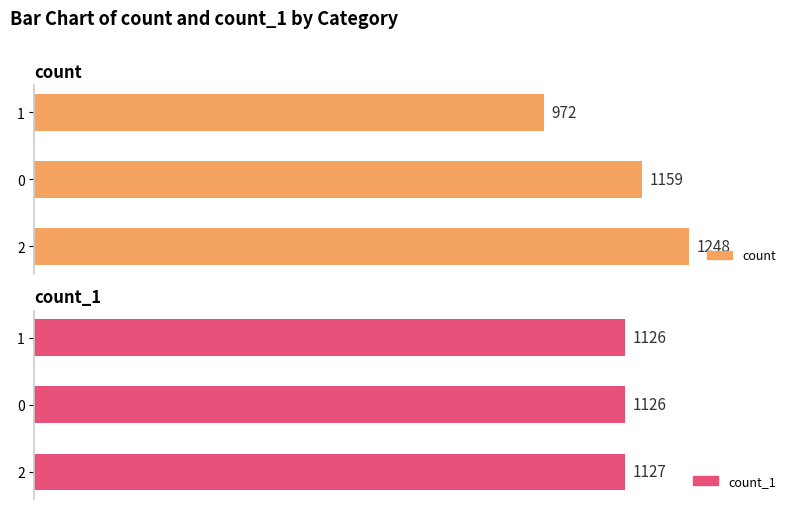

What is the value of the count bar at the 2nd from the left?

1159